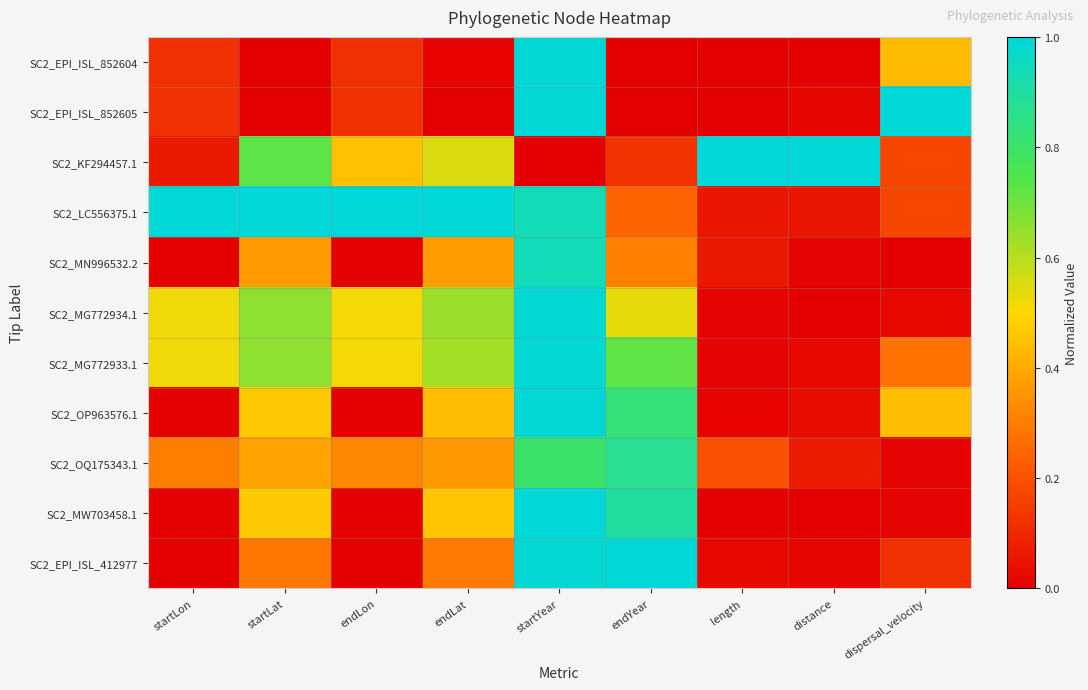

What is the spread (max minus min) of values at startYear?

1.0